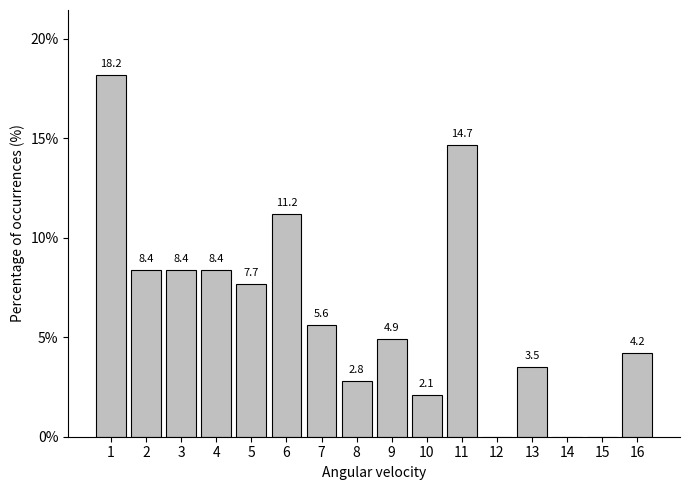

Reading right to left, what are all the values shown in this chart?

16=4.2	15=0.0	14=0.0	13=3.5	12=0.0	11=14.7	10=2.1	9=4.9	8=2.8	7=5.6	6=11.2	5=7.7	4=8.4	3=8.4	2=8.4	1=18.2